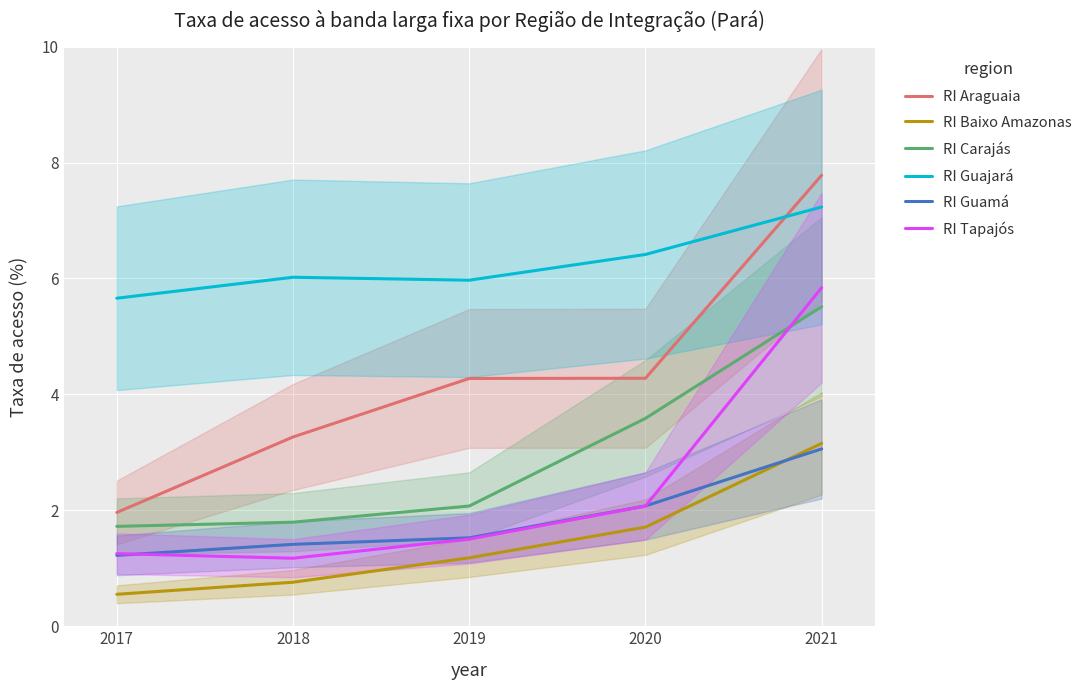

What value does the RI Baixo Amazonas series have at 2018?

0.8